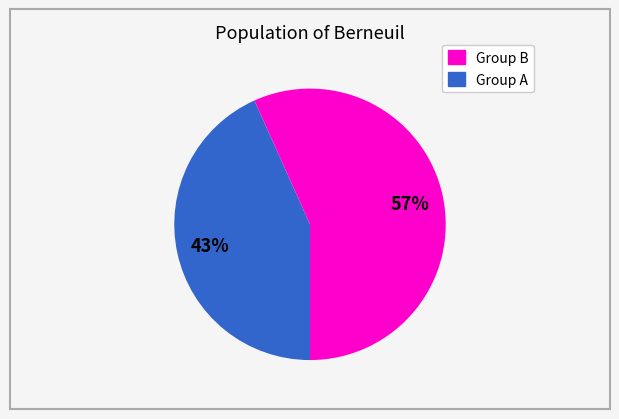

Is there any slice that represents more than half of the pie?

Yes